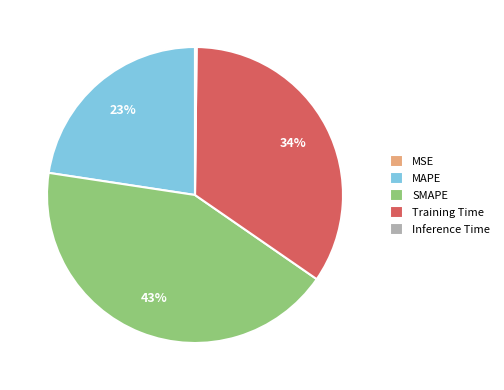

What percentage is the SMAPE slice, to the nearest percent?

43%